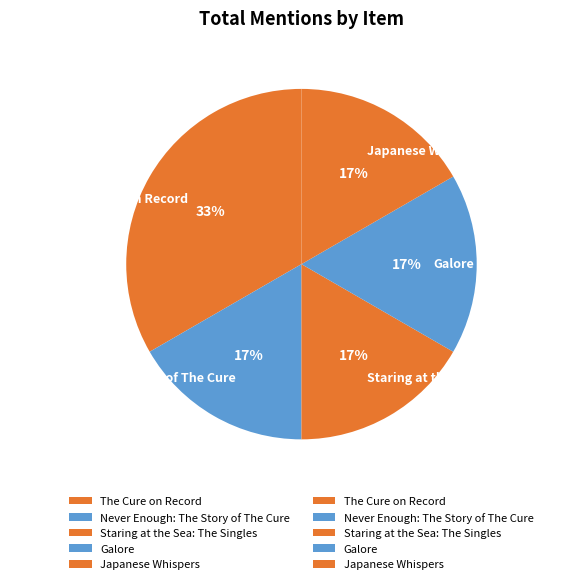

Which slice is the largest?

The Cure on Record